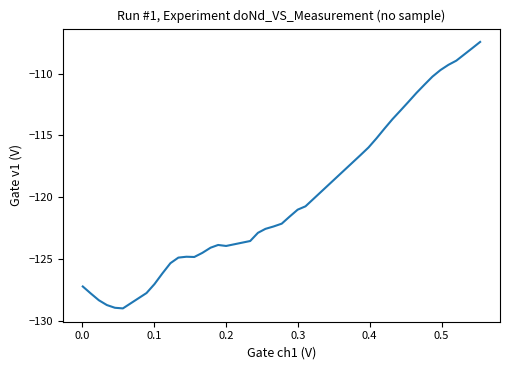

What is the smallest value displayed?

-129.0